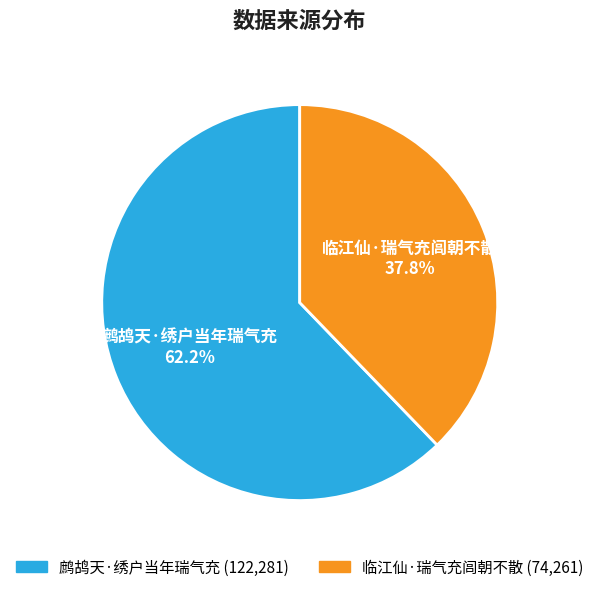

How many slices are in this pie chart?

2